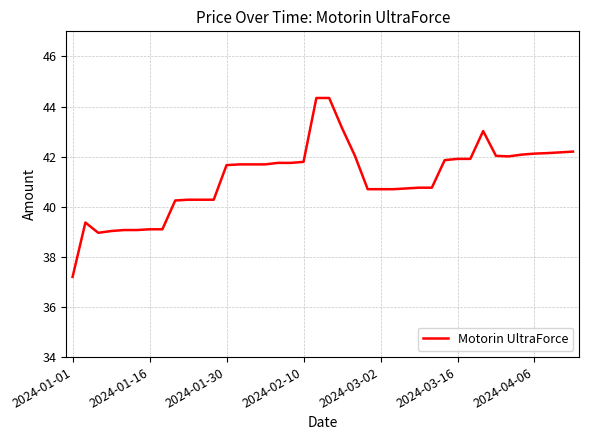

What is the smallest value displayed?

37.2